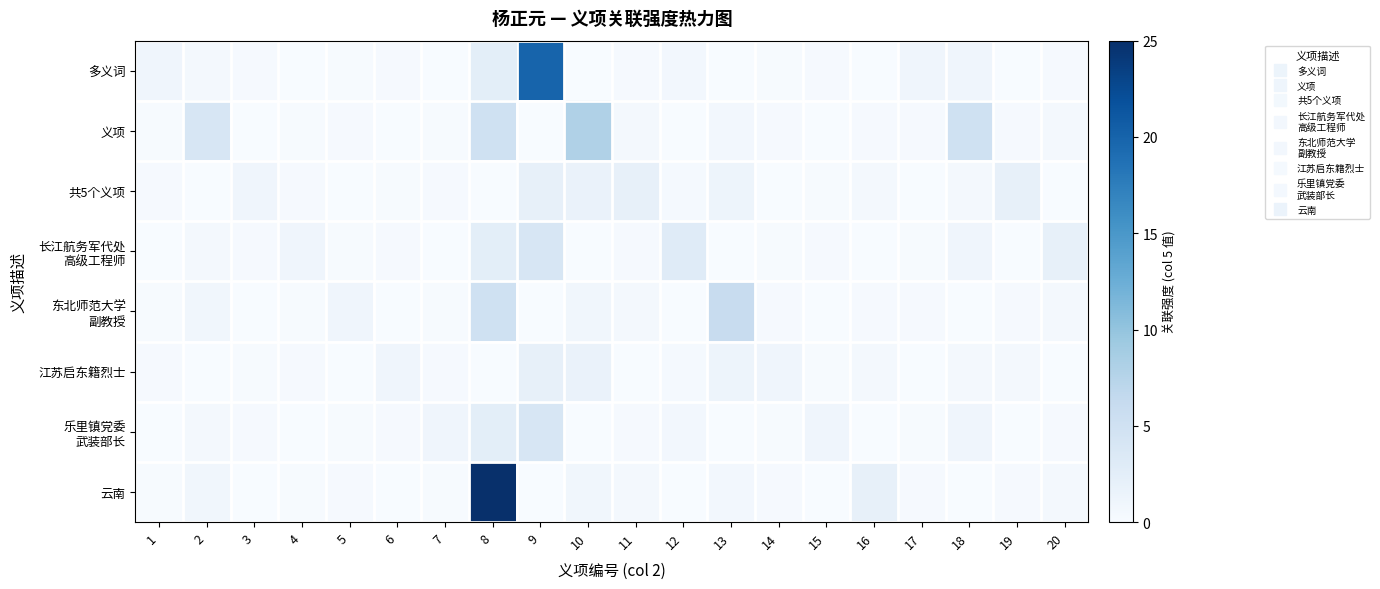

How many series are shown in this chart?

8